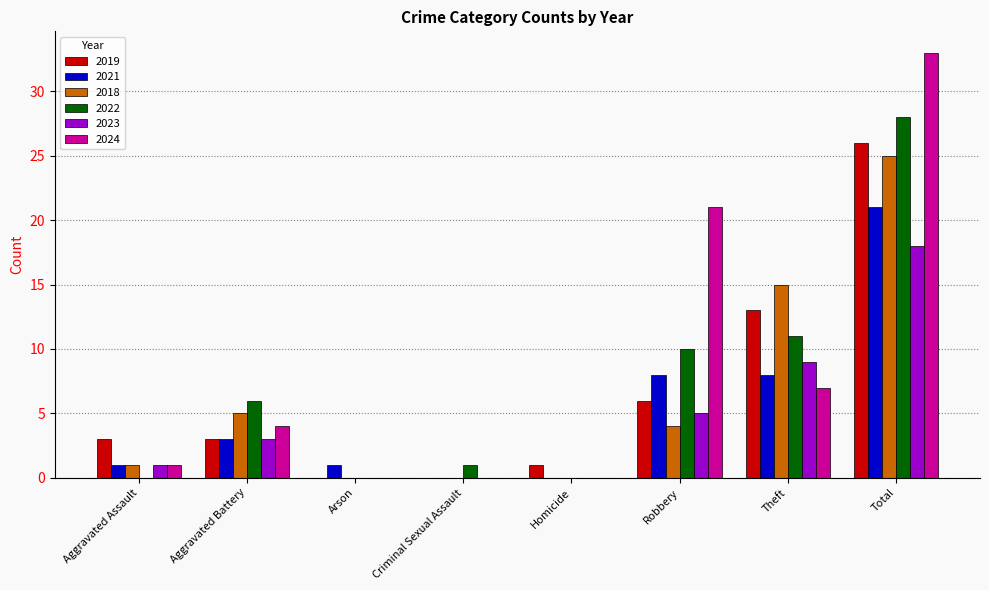

What is the maximum value shown in the chart?

33